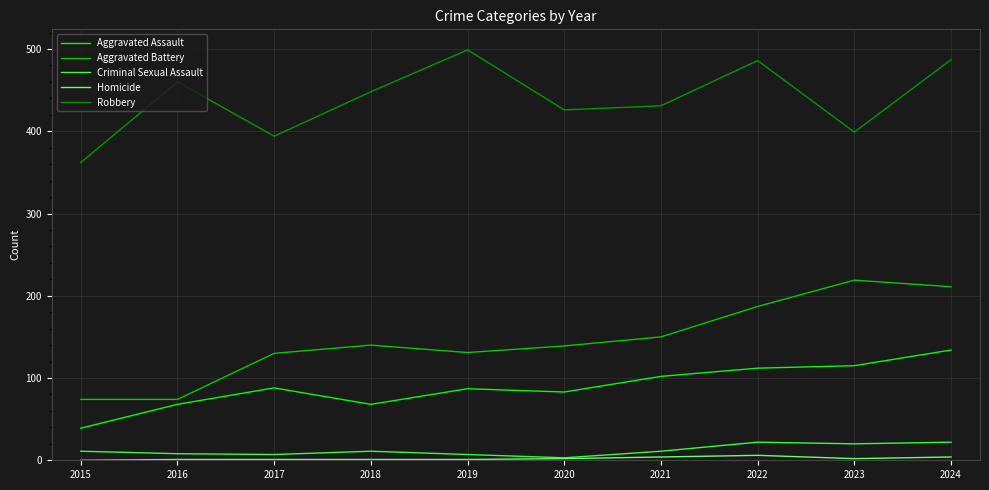

At which category does Robbery reach its first local valley?

2017